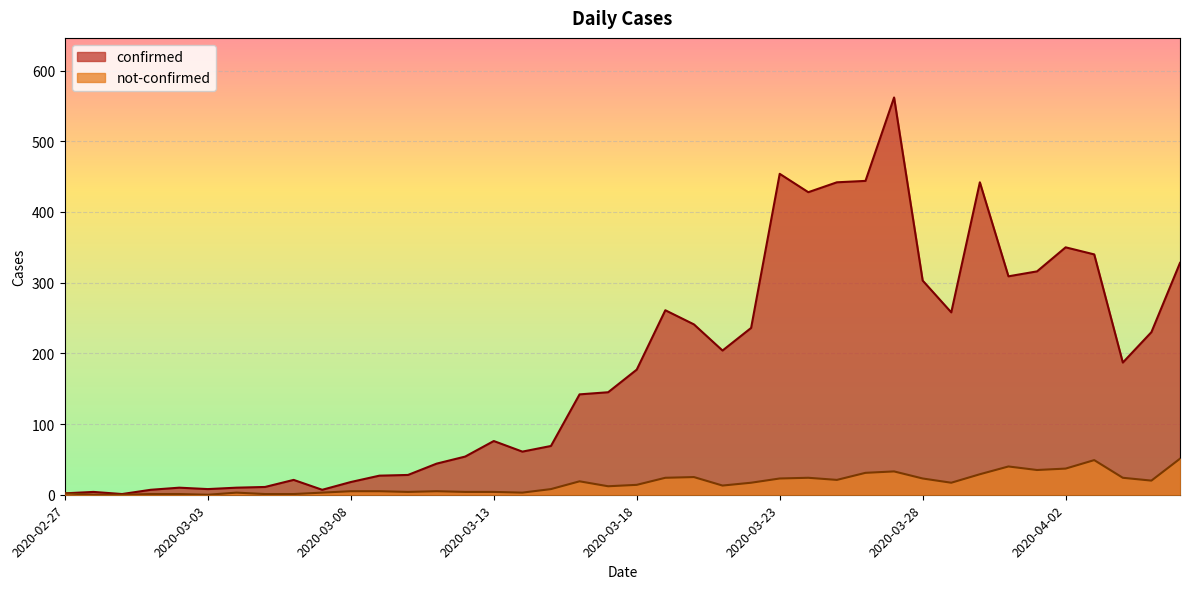

Reading left to right, extract all data points from this chart.

confirmed: 2020-02-27=2	2020-02-28=4	2020-02-29=1	2020-03-01=7	2020-03-02=10	2020-03-03=8	2020-03-04=10	2020-03-05=11	2020-03-06=21	2020-03-07=7	2020-03-08=18	2020-03-09=27	2020-03-10=28	2020-03-11=44	2020-03-12=54	2020-03-13=76	2020-03-14=61	2020-03-15=69	2020-03-16=142	2020-03-17=145	2020-03-18=177	2020-03-19=261	2020-03-20=241	2020-03-21=204	2020-03-22=236	2020-03-23=454	2020-03-24=428	2020-03-25=442	2020-03-26=444	2020-03-27=562	2020-03-28=303	2020-03-29=258	2020-03-30=442	2020-03-31=309	2020-04-01=316	2020-04-02=350	2020-04-03=340	2020-04-04=187	2020-04-05=230	2020-04-06=328
not-confirmed: 2020-02-27=2	2020-02-28=0	2020-02-29=0	2020-03-01=1	2020-03-02=1	2020-03-03=0	2020-03-04=3	2020-03-05=1	2020-03-06=1	2020-03-07=3	2020-03-08=5	2020-03-09=5	2020-03-10=4	2020-03-11=5	2020-03-12=4	2020-03-13=4	2020-03-14=3	2020-03-15=8	2020-03-16=19	2020-03-17=12	2020-03-18=14	2020-03-19=24	2020-03-20=25	2020-03-21=13	2020-03-22=17	2020-03-23=23	2020-03-24=24	2020-03-25=21	2020-03-26=31	2020-03-27=33	2020-03-28=23	2020-03-29=17	2020-03-30=29	2020-03-31=40	2020-04-01=35	2020-04-02=37	2020-04-03=49	2020-04-04=24	2020-04-05=20	2020-04-06=51